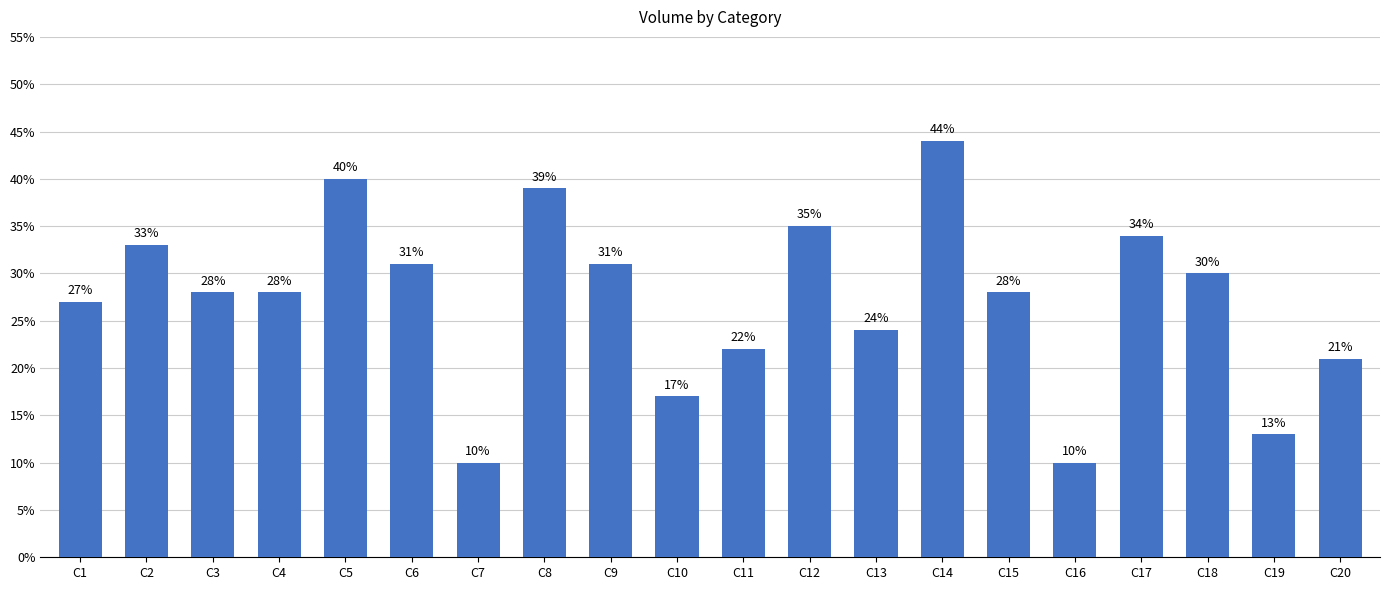

How many categories are shown in the chart?

20